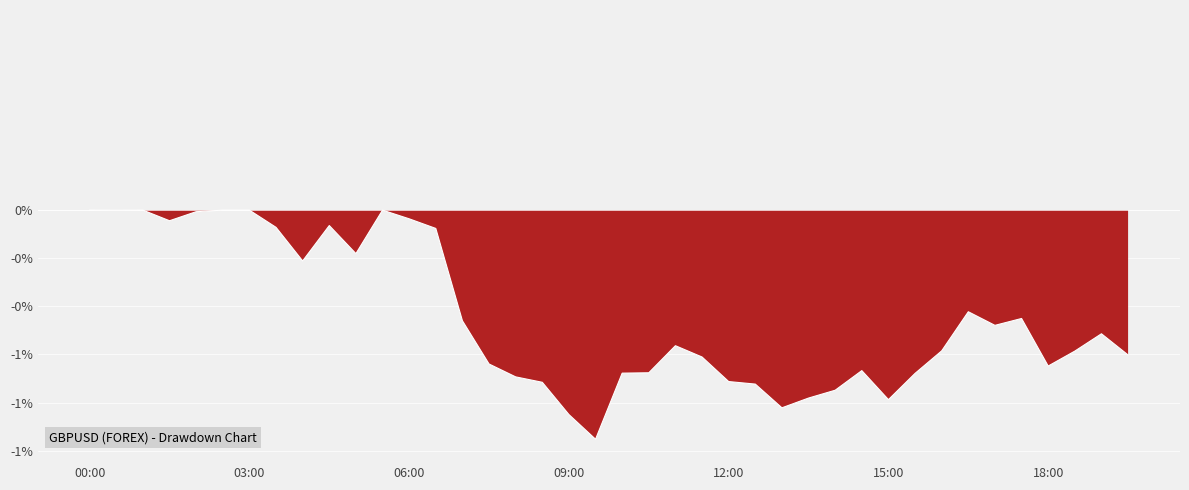

Reading left to right, transcribe all the data shown in this chart.

0.0	-0.0	0.0	-0.1	-0.0	0.0	0.0	-0.1	-0.3	-0.1	-0.2	0.0	-0.0	-0.1	-0.6	-0.8	-0.8	-0.9	-1.0	-1.1	-0.8	-0.8	-0.7	-0.7	-0.9	-0.9	-1.0	-0.9	-0.9	-0.8	-0.9	-0.8	-0.7	-0.5	-0.6	-0.5	-0.8	-0.7	-0.6	-0.7